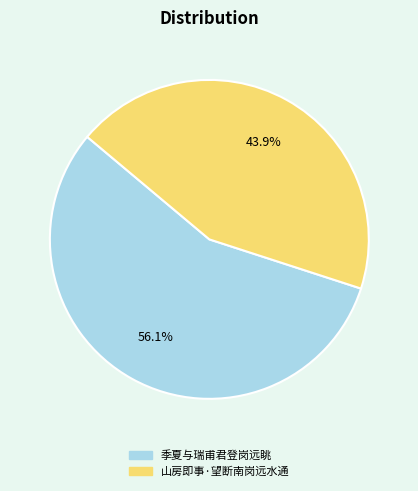

Combined, what portion of the pie is 季夏与瑞甫君登岗远眺 and 山房即事·望断南岗远水通?

100.0%